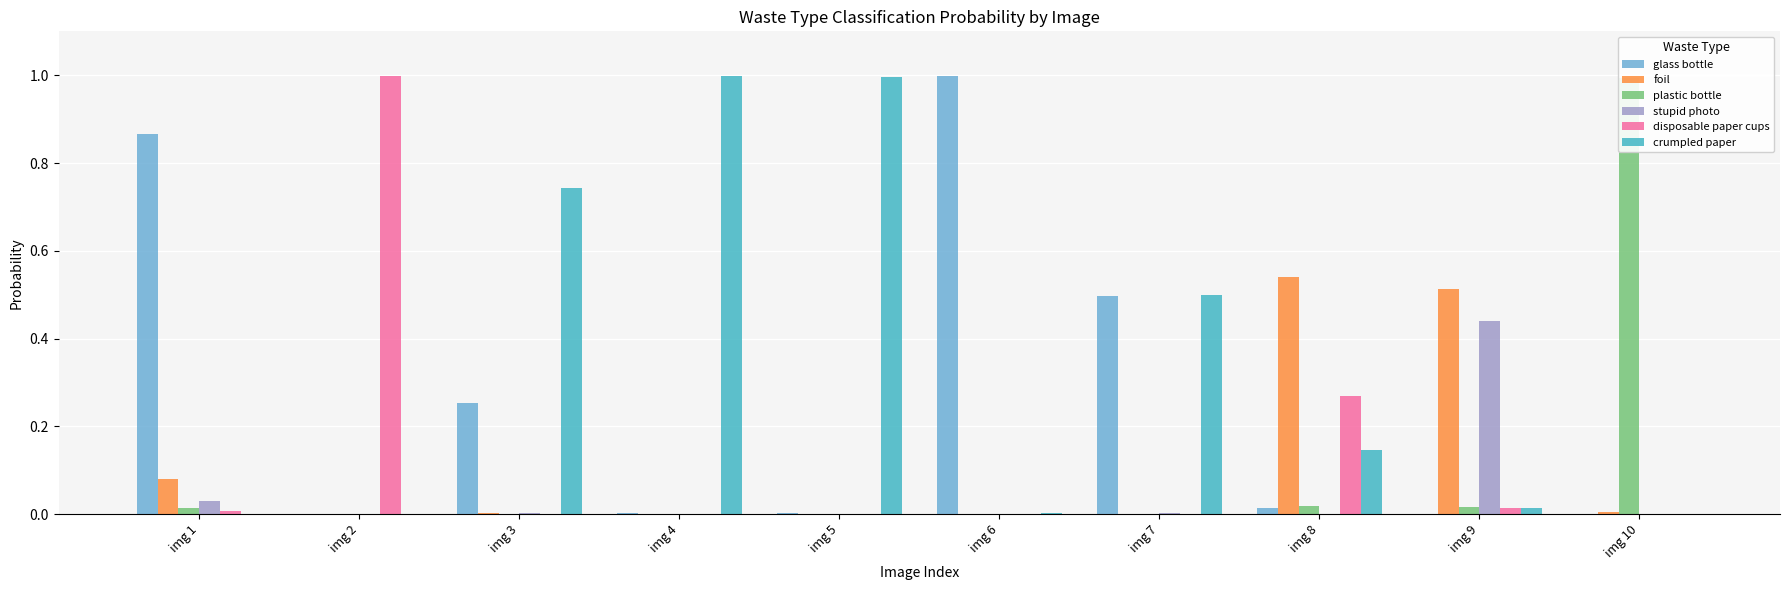

Reading right to left, what are all the values shown in this chart?

glass bottle: img 10=0.0	img 9=0.0	img 8=0.0	img 7=0.5	img 6=1.0	img 5=0.0	img 4=0.0	img 3=0.3	img 2=0.0	img 1=0.9
foil: img 10=0.0	img 9=0.5	img 8=0.5	img 7=0.0	img 6=0.0	img 5=0.0	img 4=0.0	img 3=0.0	img 2=0.0	img 1=0.1
plastic bottle: img 10=1.0	img 9=0.0	img 8=0.0	img 7=0.0	img 6=0.0	img 5=0.0	img 4=0.0	img 3=0.0	img 2=0.0	img 1=0.0
stupid photo: img 10=0.0	img 9=0.4	img 8=0.0	img 7=0.0	img 6=0.0	img 5=0.0	img 4=0.0	img 3=0.0	img 2=0.0	img 1=0.0
disposable paper cups: img 10=0.0	img 9=0.0	img 8=0.3	img 7=0.0	img 6=0.0	img 5=0.0	img 4=0.0	img 3=0.0	img 2=1.0	img 1=0.0
crumpled paper: img 10=0.0	img 9=0.0	img 8=0.1	img 7=0.5	img 6=0.0	img 5=1.0	img 4=1.0	img 3=0.7	img 2=0.0	img 1=0.0